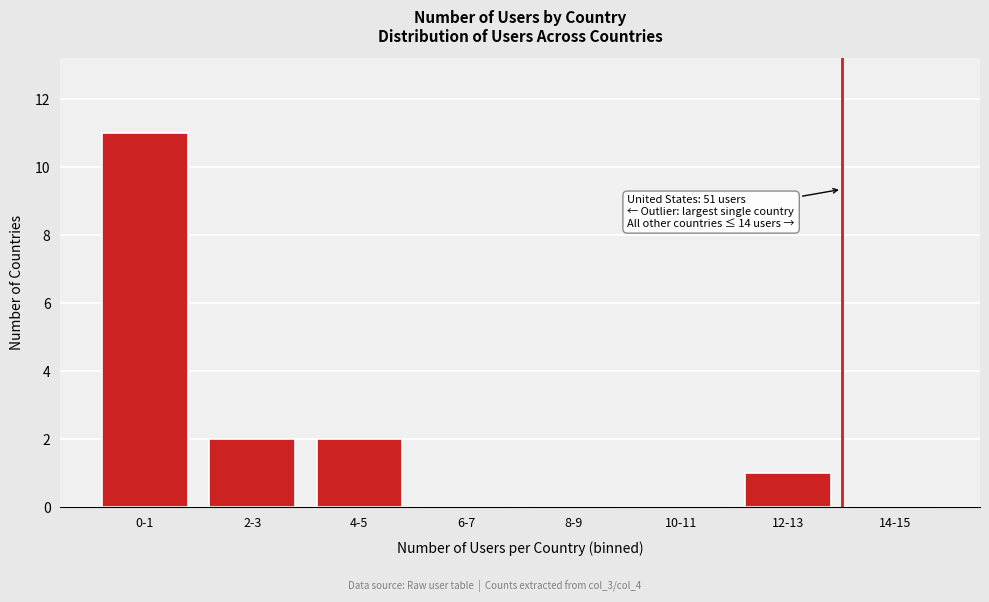

Reading right to left, transcribe all the data shown in this chart.

14-15=0	12-13=1	10-11=0	8-9=0	6-7=0	4-5=2	2-3=2	0-1=11